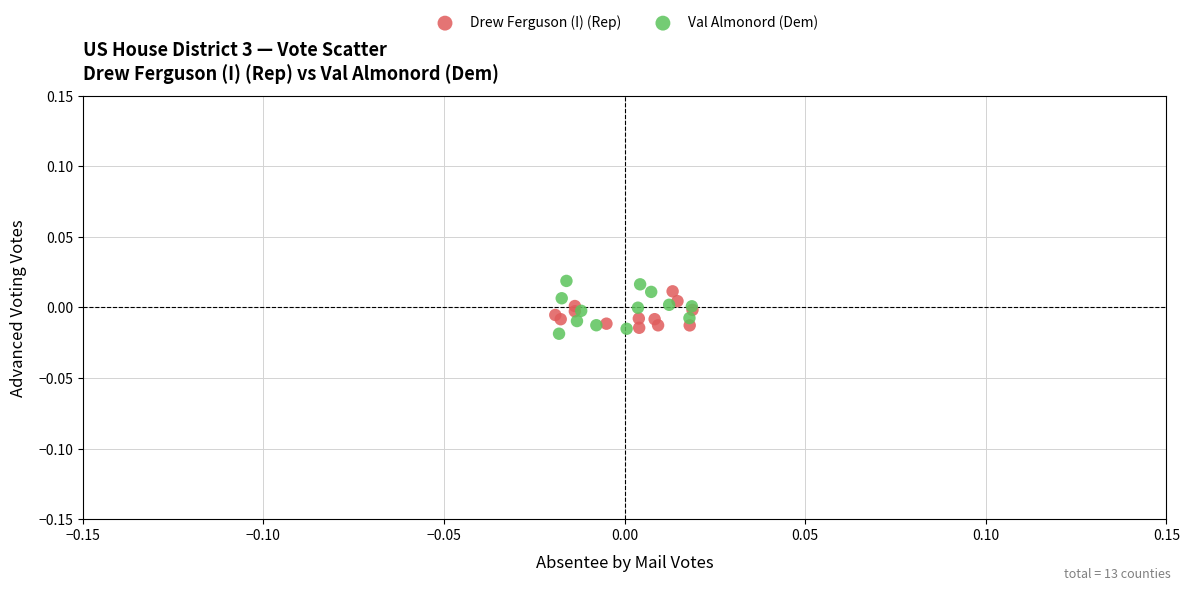

What are all the series names shown in the legend?

Drew Ferguson (I) (Rep), Val Almonord (Dem)